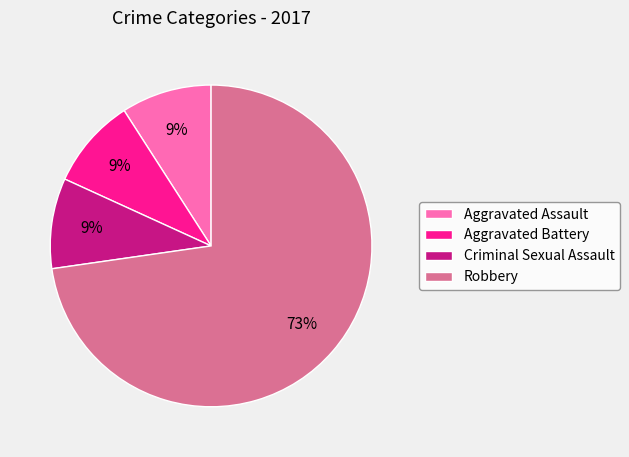

Between Robbery and Aggravated Battery, which is larger?

Robbery